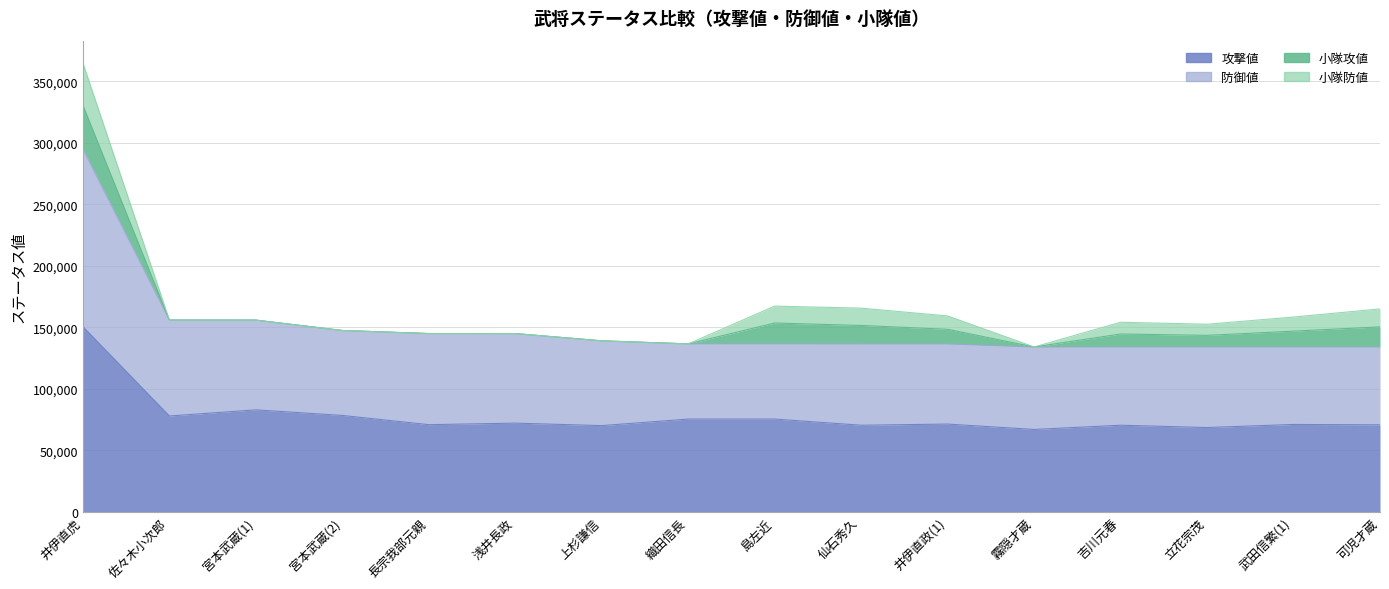

How many categories are shown in the chart?

16